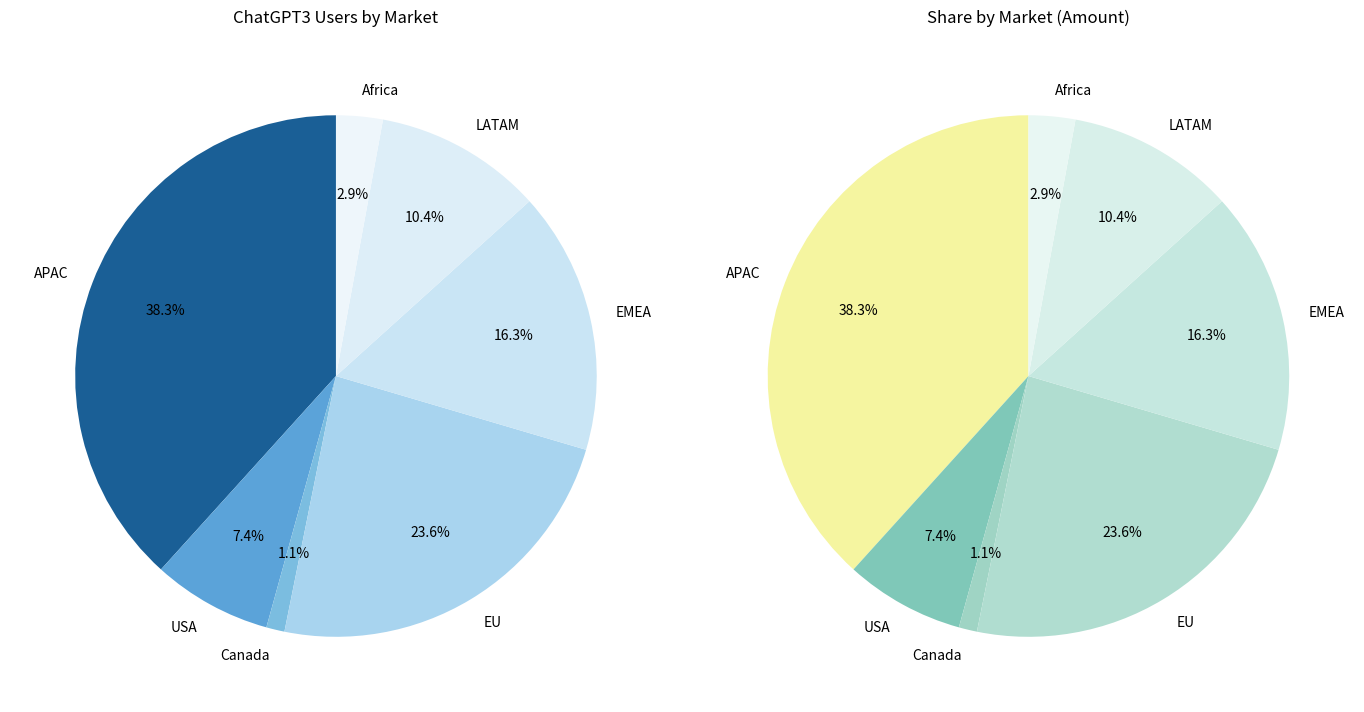

True or false: EMEA accounts for 16% of the total.

True